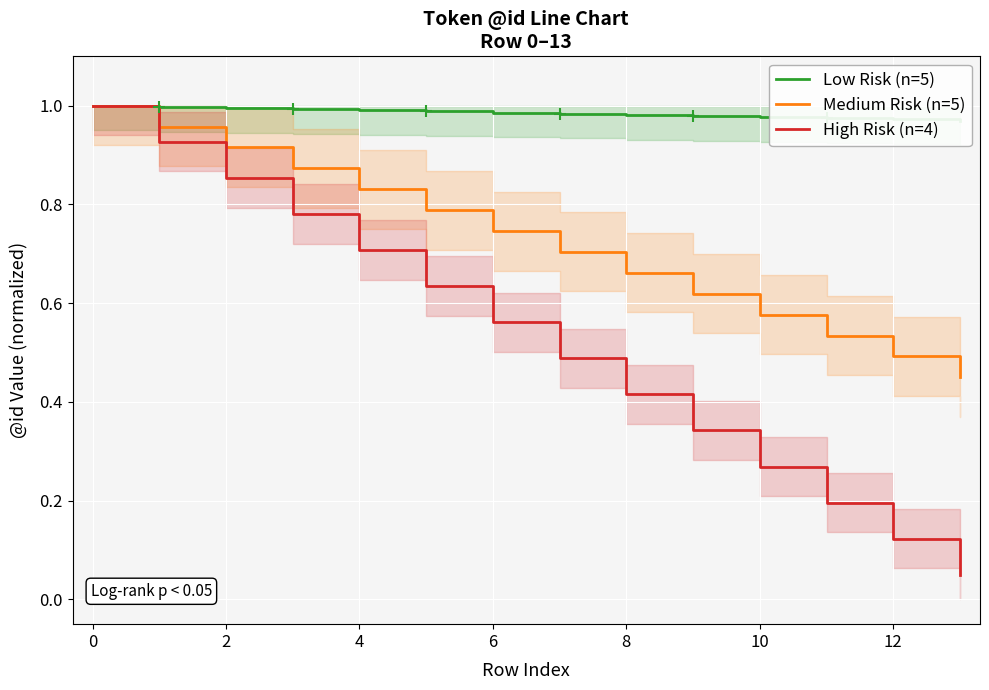

How many lines are shown in the chart?

3